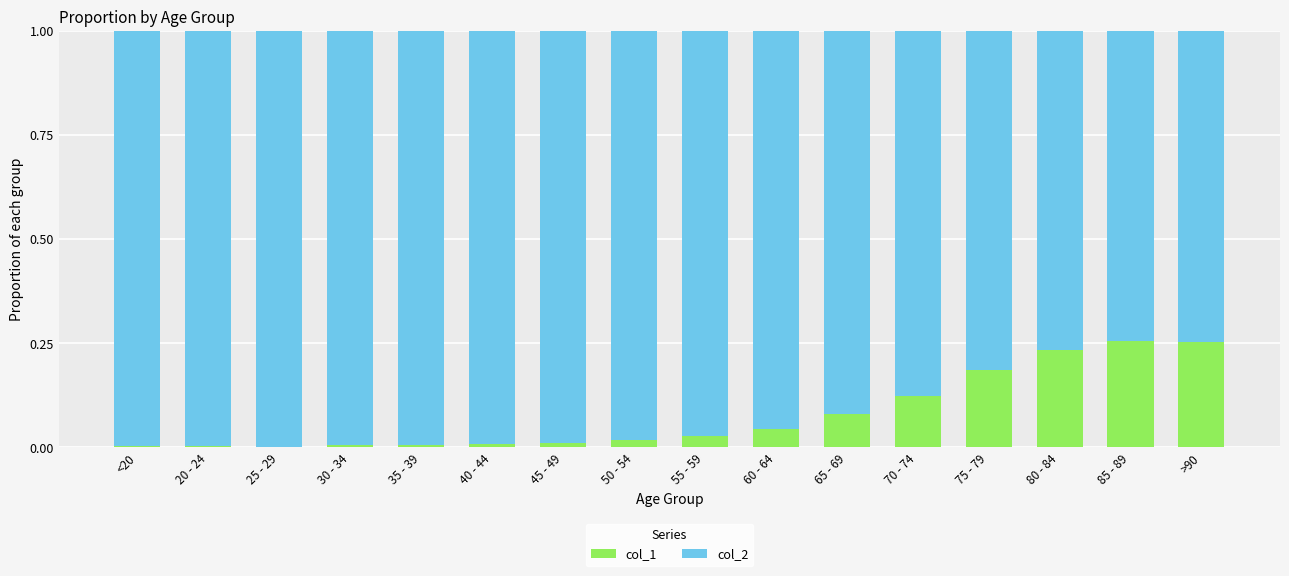

True or false: col_1 has a value of 0.1 at 85 - 89.

False